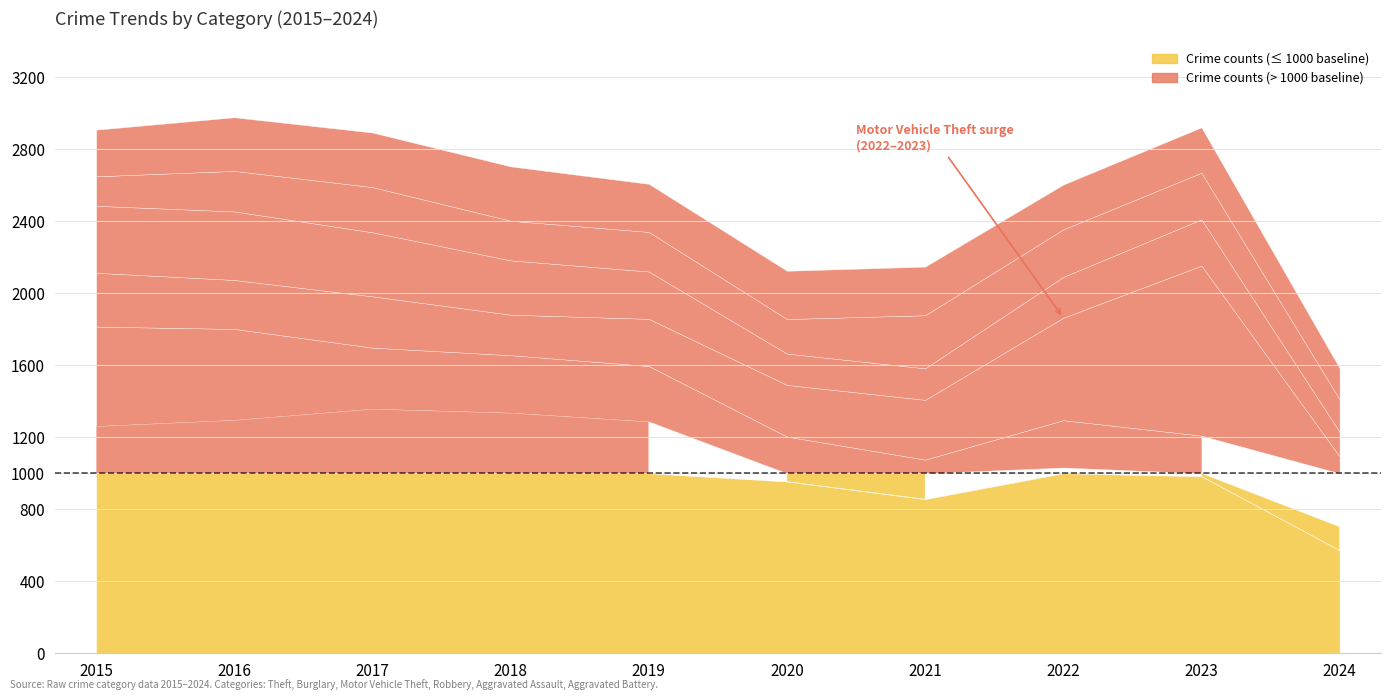

At which label is Theft closest to 965?

2020